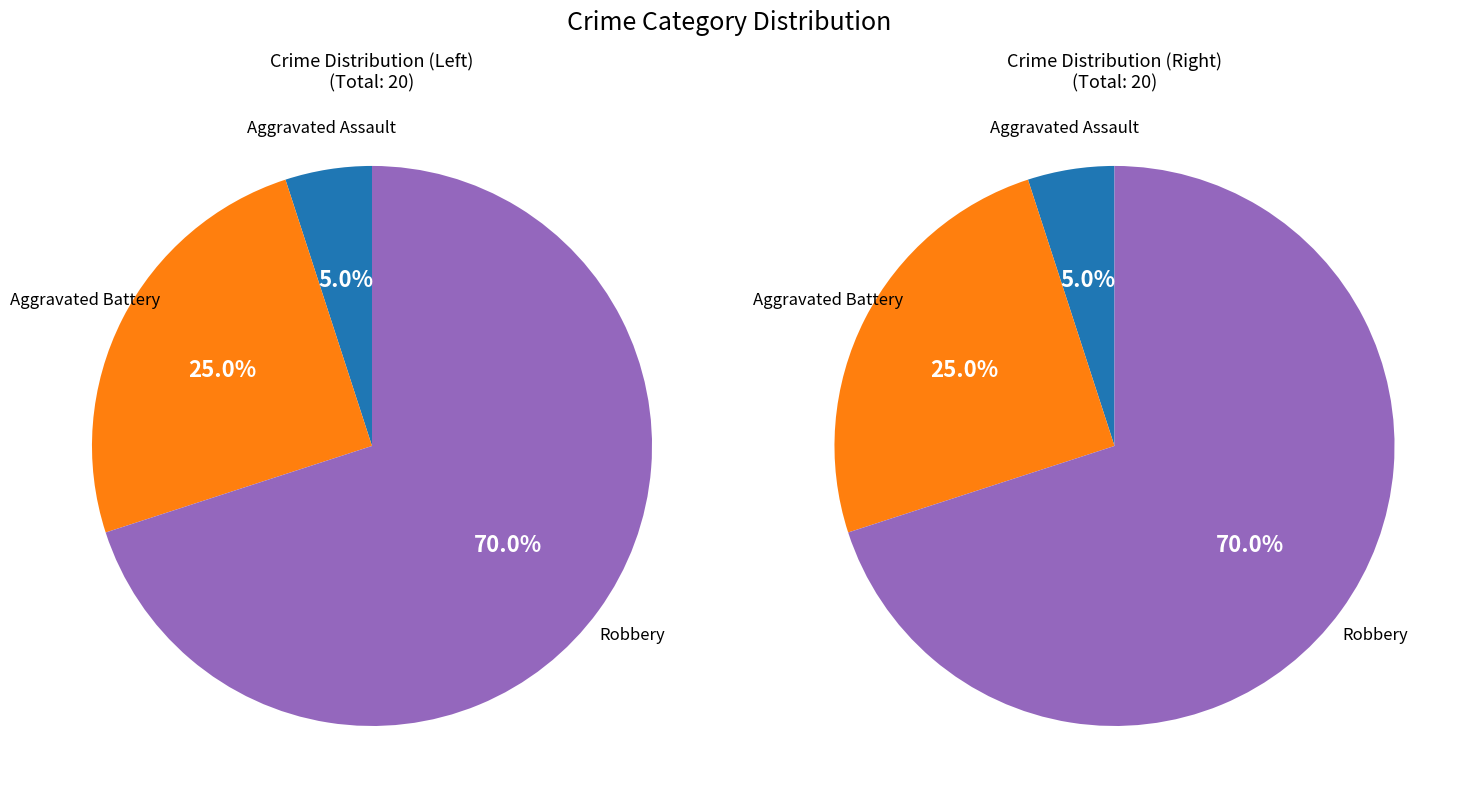

Which category has the biggest portion of the pie?

Robbery